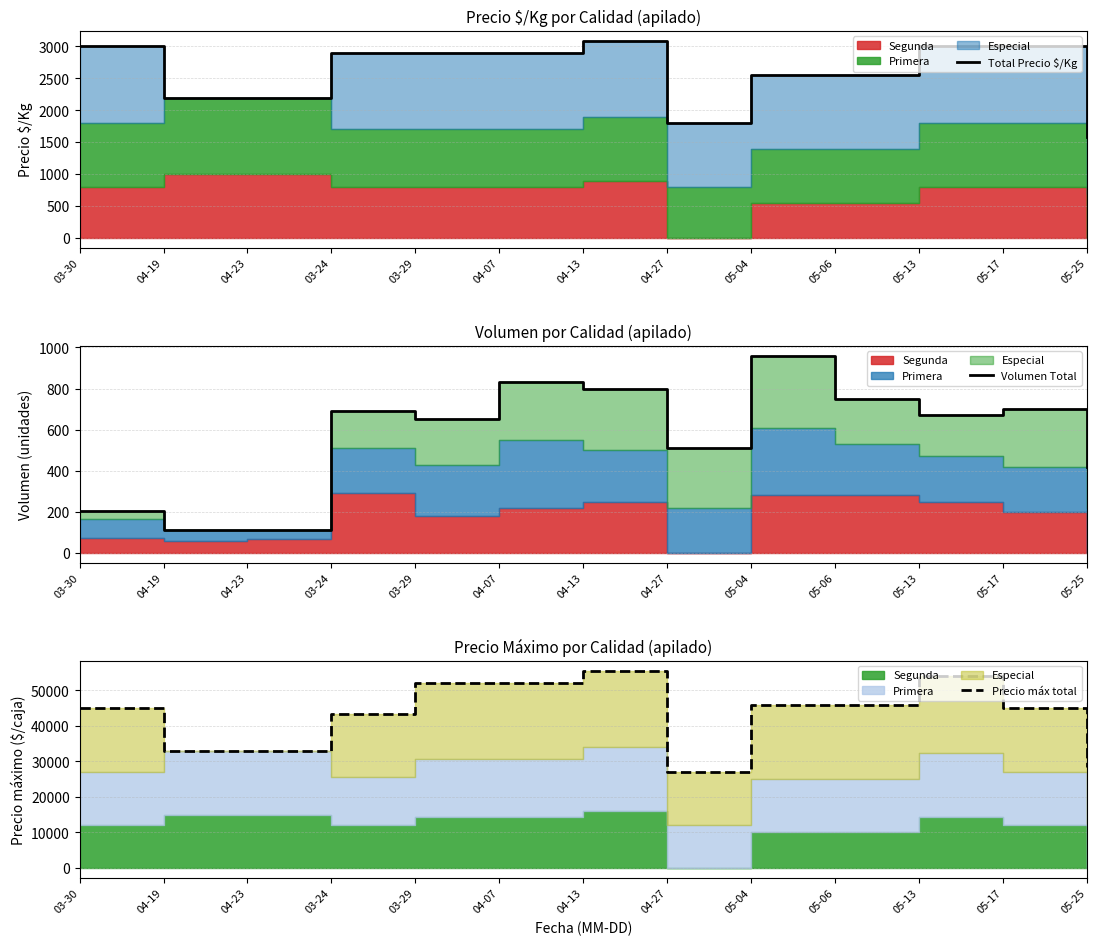

True or false: Precio máx total has more than 1 interior local peaks.

True